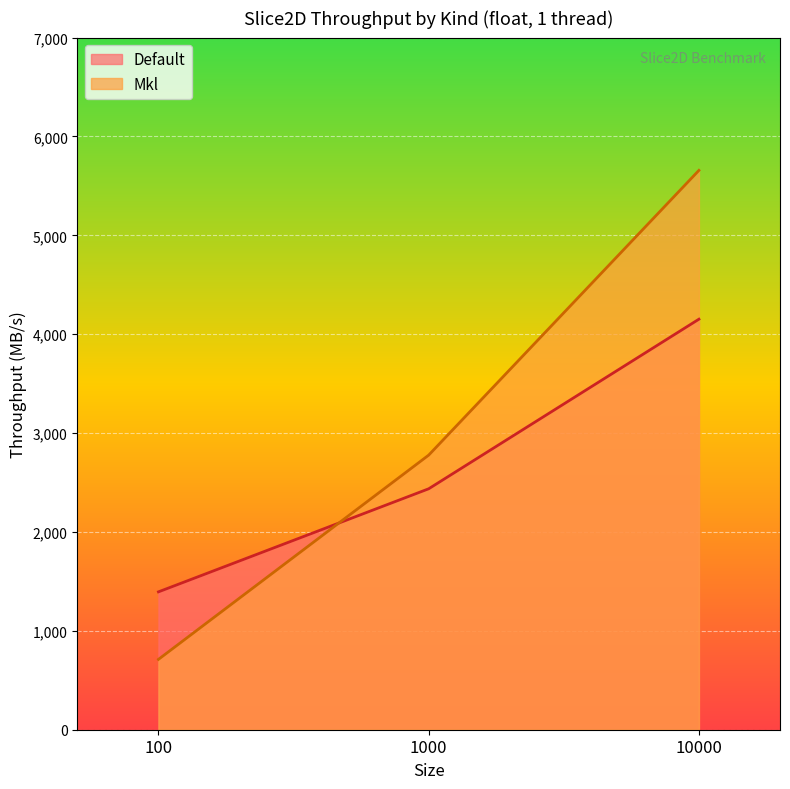

At which label does Mkl first exceed 2777?

1000